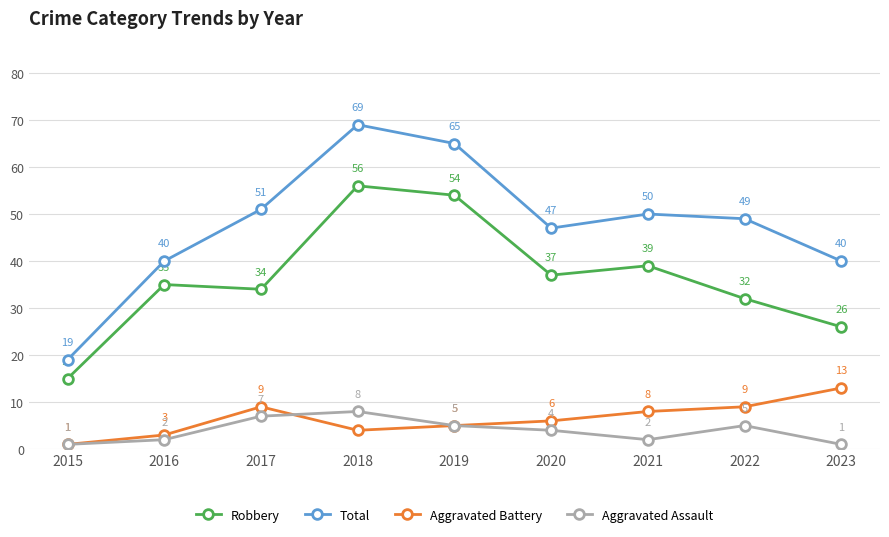

Where is the first local maximum for Aggravated Battery?

2017